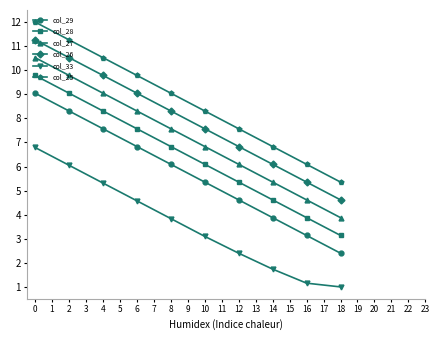

What is the difference between the highest and lowest values at 12?

5.2